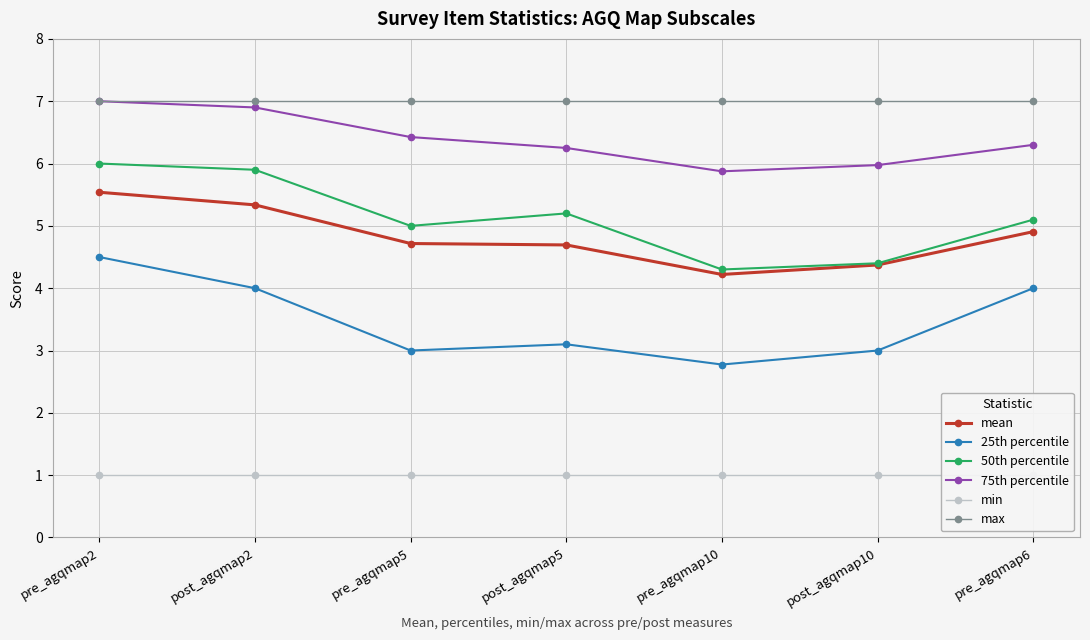

True or false: min has more than 1 points higher than both neighbors.

False